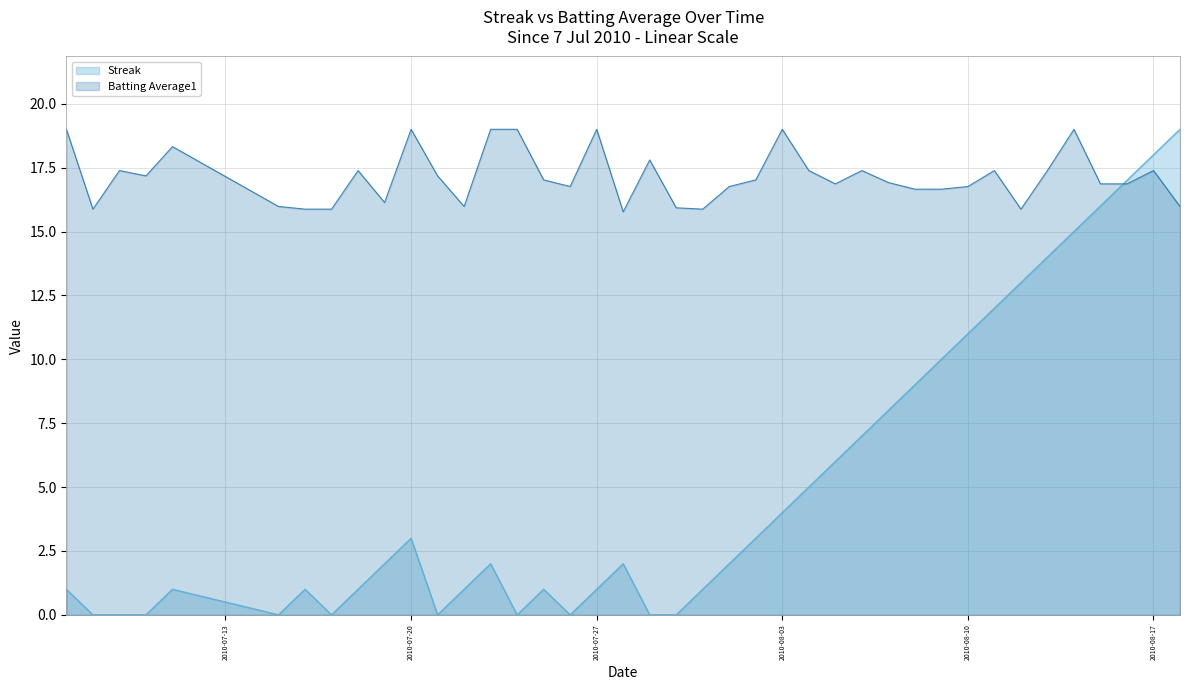

What is the value of the Batting Average1 point at the 11th from the left?

19.0